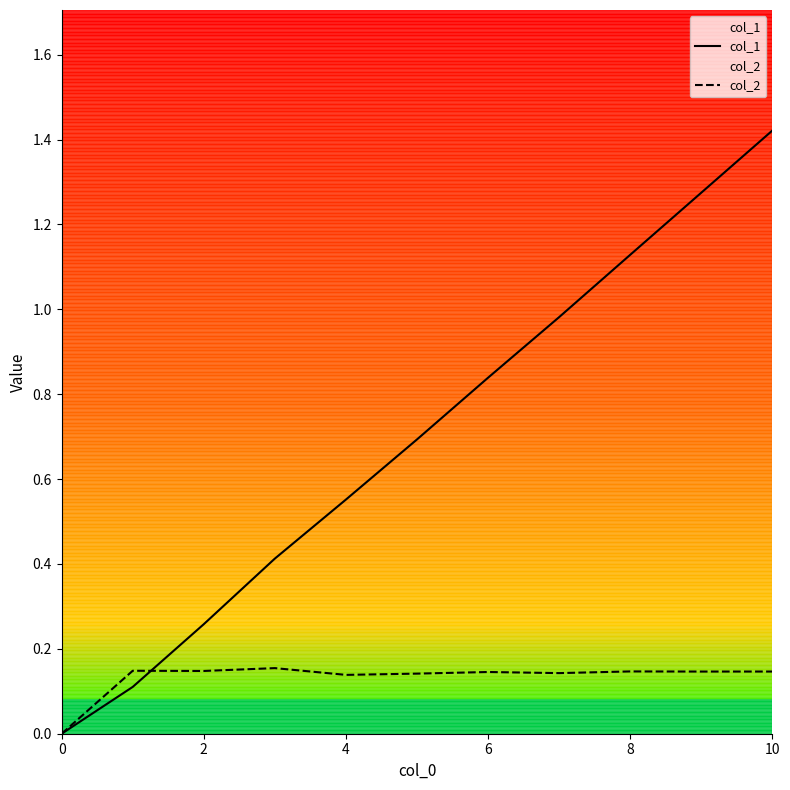

What is the sum of the col_1 values at 10 and 6?

2.3